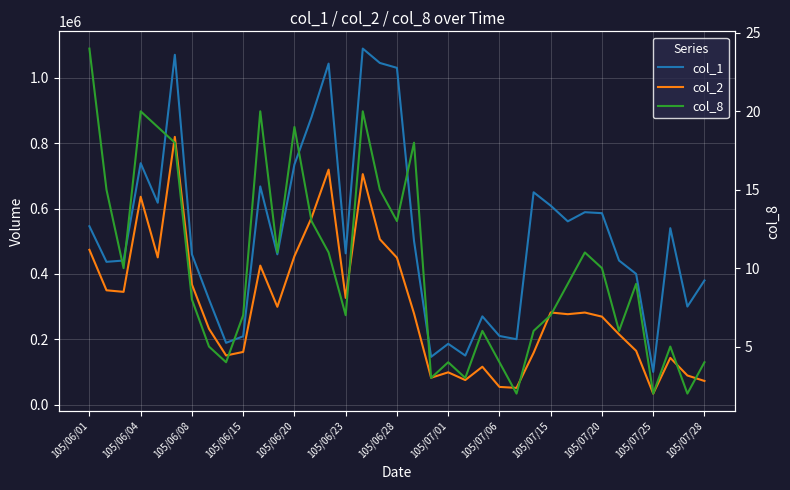

True or false: col_8 and col_2 cross at least once.

False